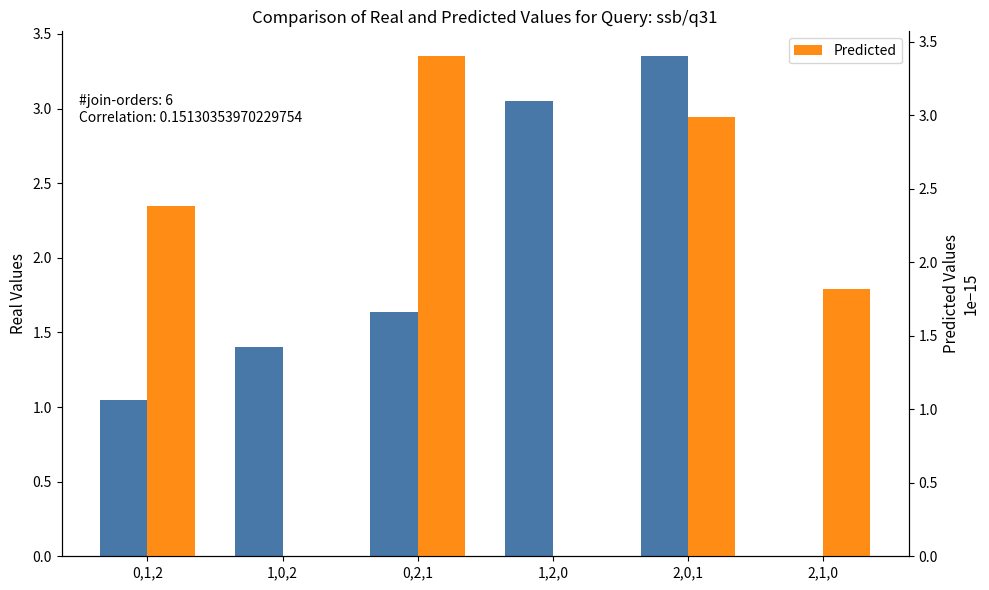

At how many categories does at least one series exceed 2?

4